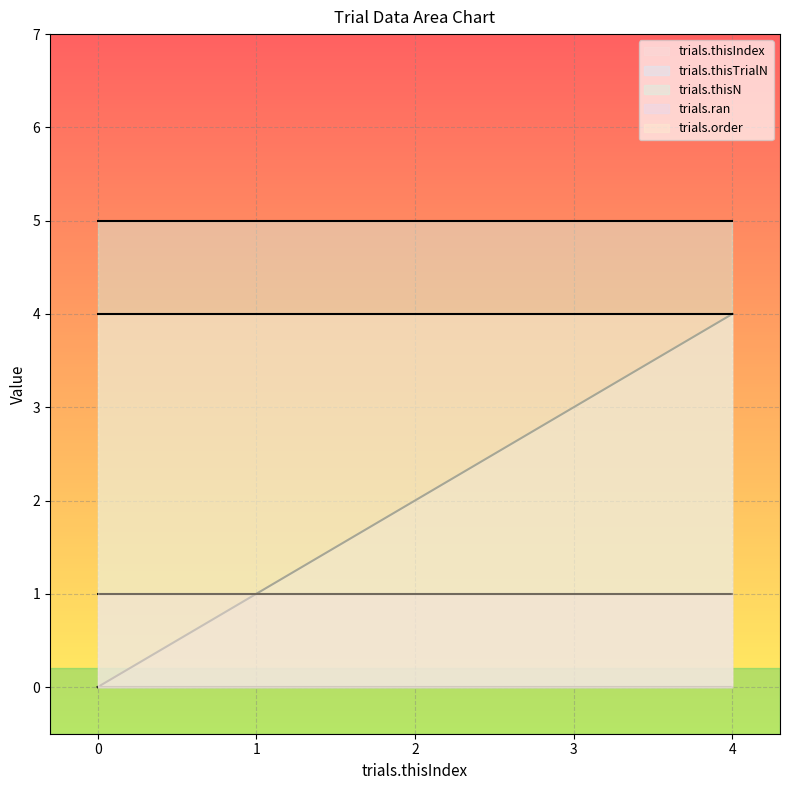

Reading left to right, transcribe all the data shown in this chart.

trials.thisIndex: 0=0	1=1	2=2	3=3	4=4
trials.thisTrialN: 0=0	1=0	2=0	3=0	4=0
trials.thisN: 0=5	1=5	2=5	3=5	4=5
trials.ran: 0=1	1=1	2=1	3=1	4=1
trials.order: 0=4	1=4	2=4	3=4	4=4